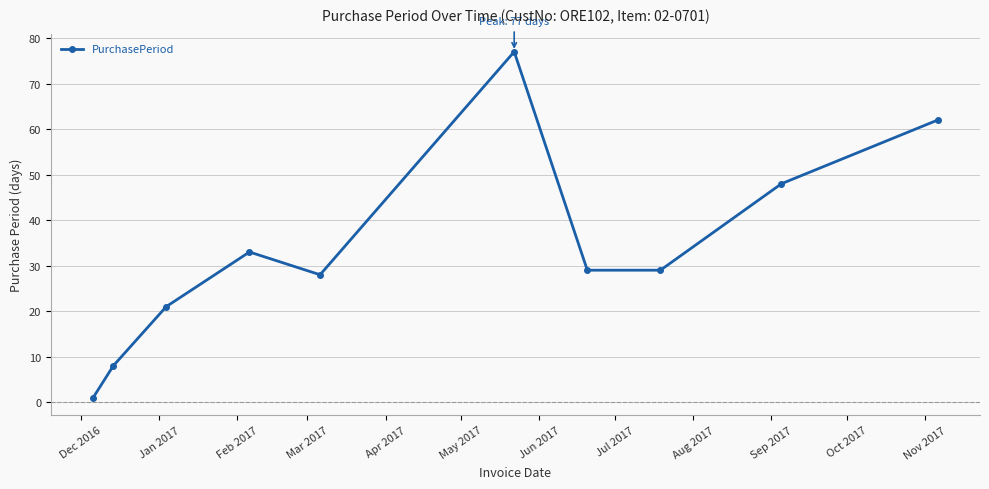

True or false: there are more than 2 points higher than both neighbors.

False